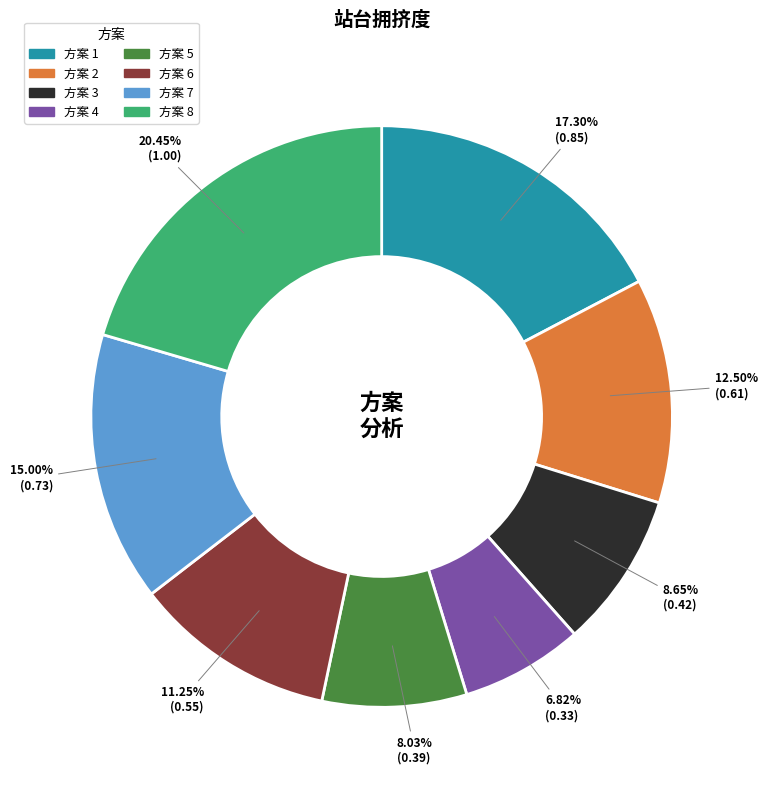

Is there a majority slice in this chart?

No